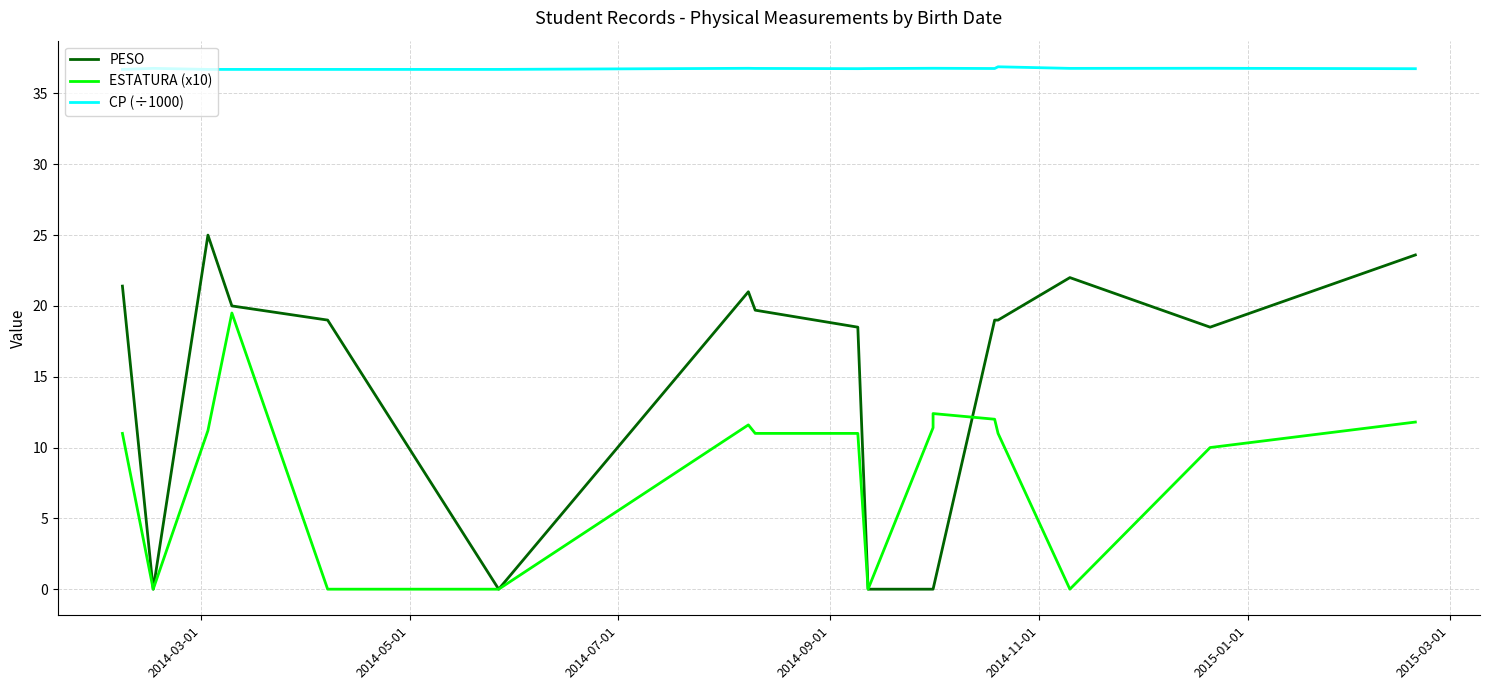

How many values in PESO are above zero?

12